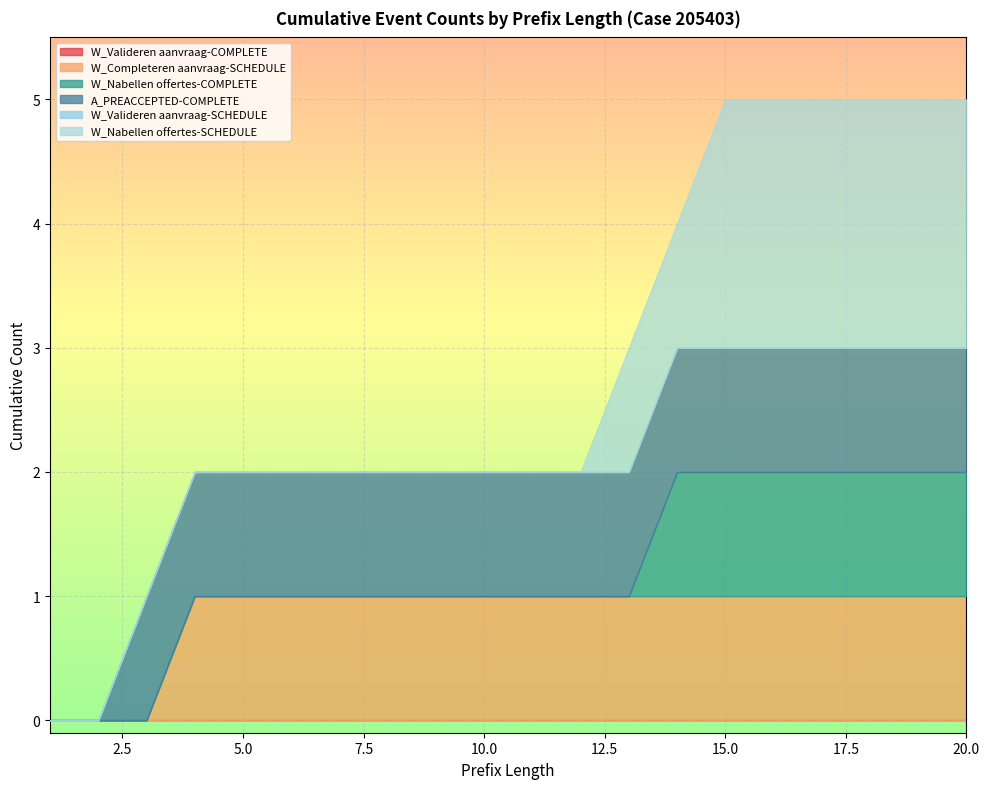

Rank the categories by W_Nabellen offertes-COMPLETE value from lowest to highest.

1, 2, 3, 4, 5, 6, 7, 8, 9, 10, 11, 12, 13, 14, 15, 16, 17, 18, 19, 20